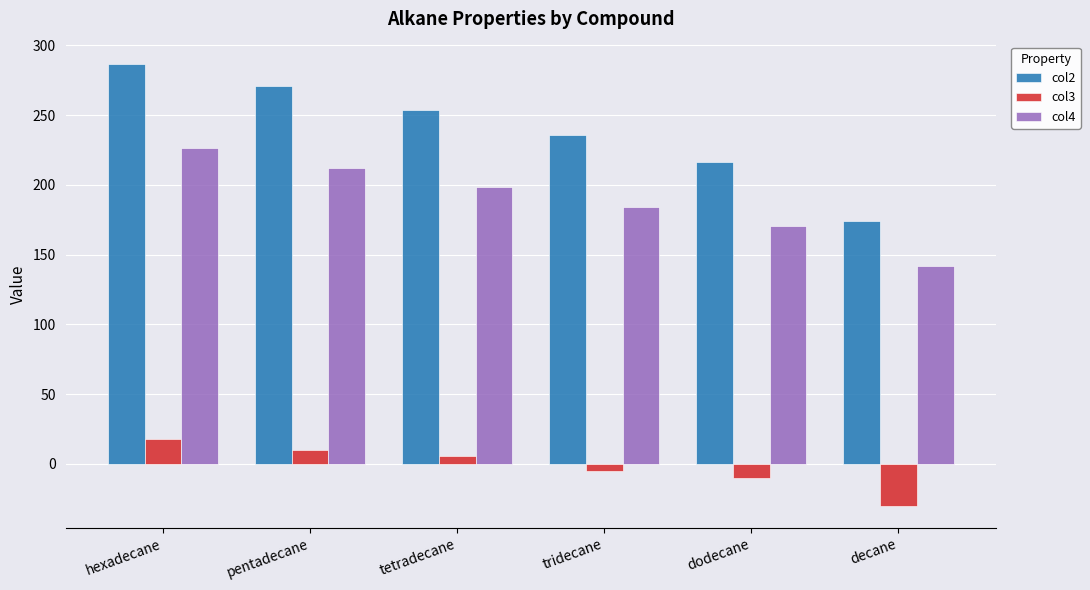

What is the highest value of the col4 series?

226.3